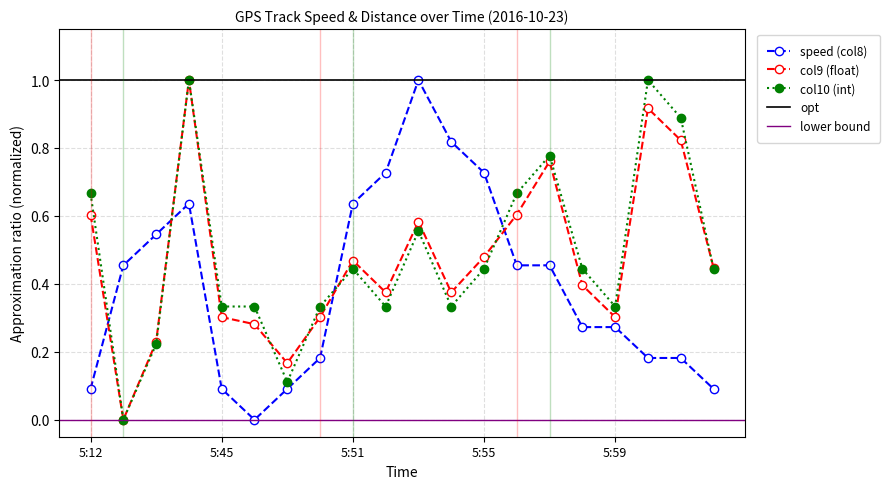

Does the chart display data point markers on the line(s)?

Yes